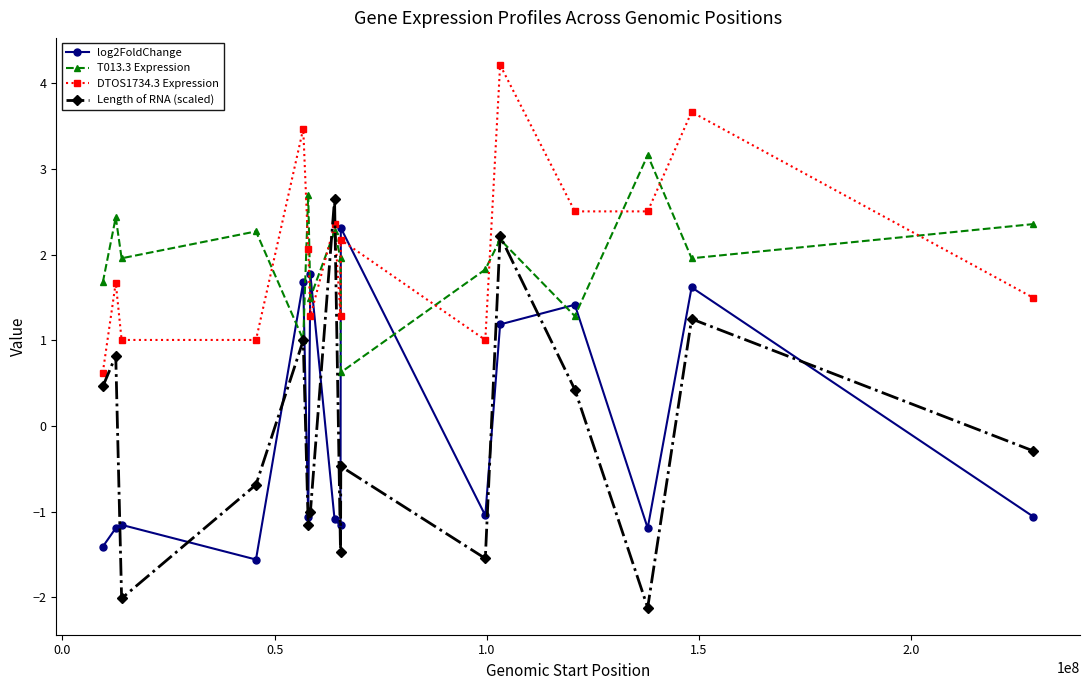

Is this an area chart (filled region under the line)?

No